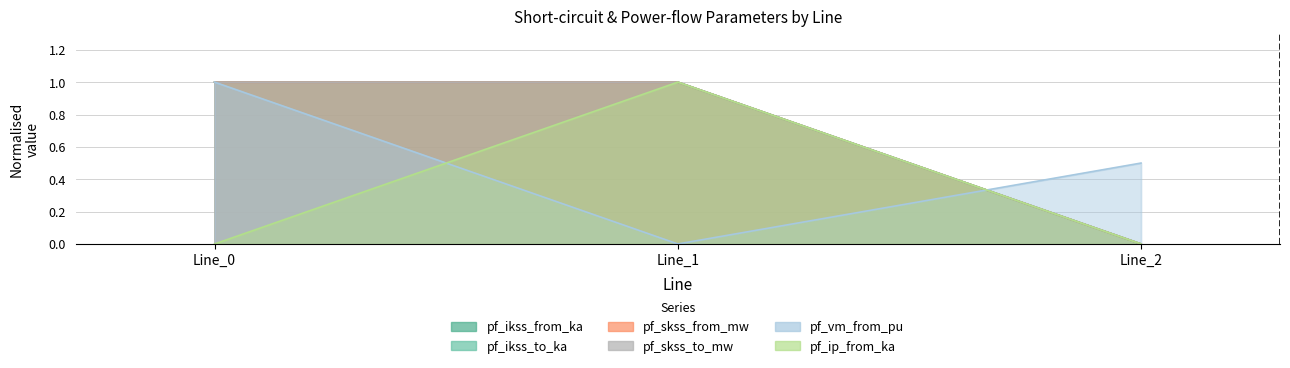

At how many categories does at least one series exceed 0?

3